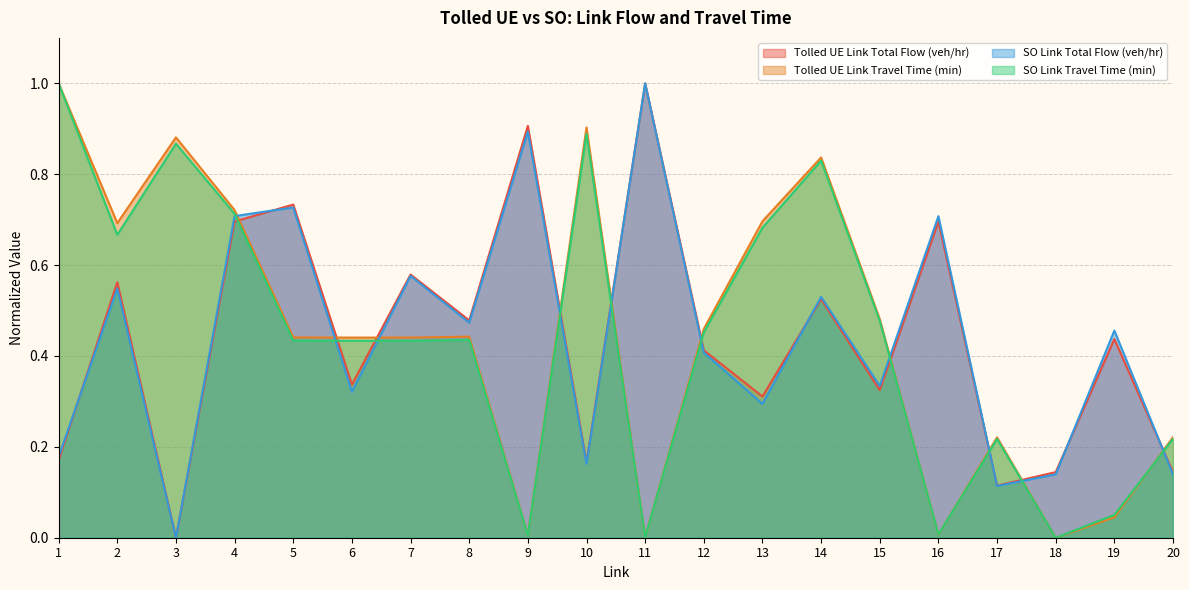

At which category does SO Link Travel Time (min) reach its first local peak?

3